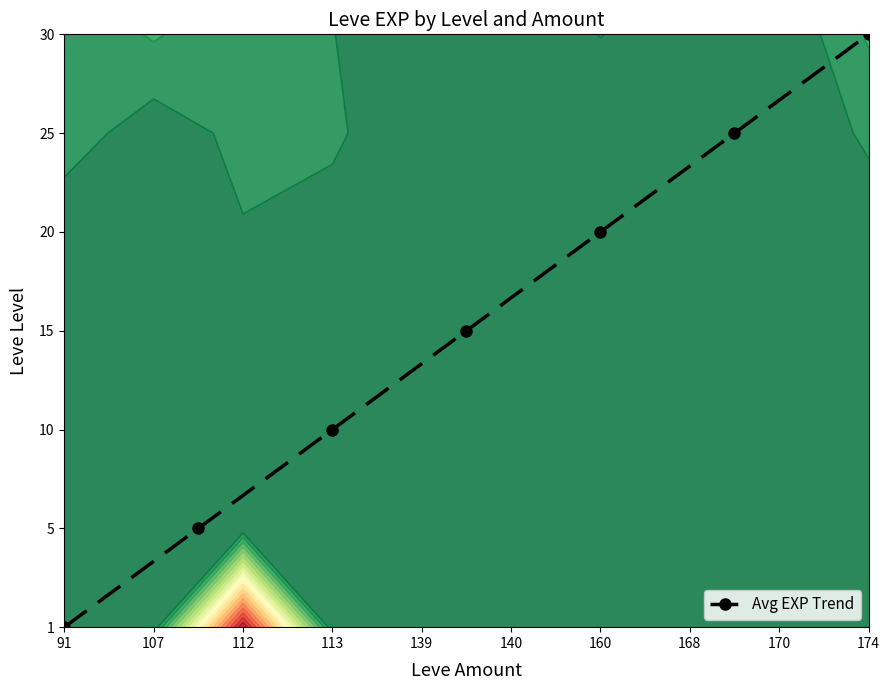

Count the number of data series in this chart.

1